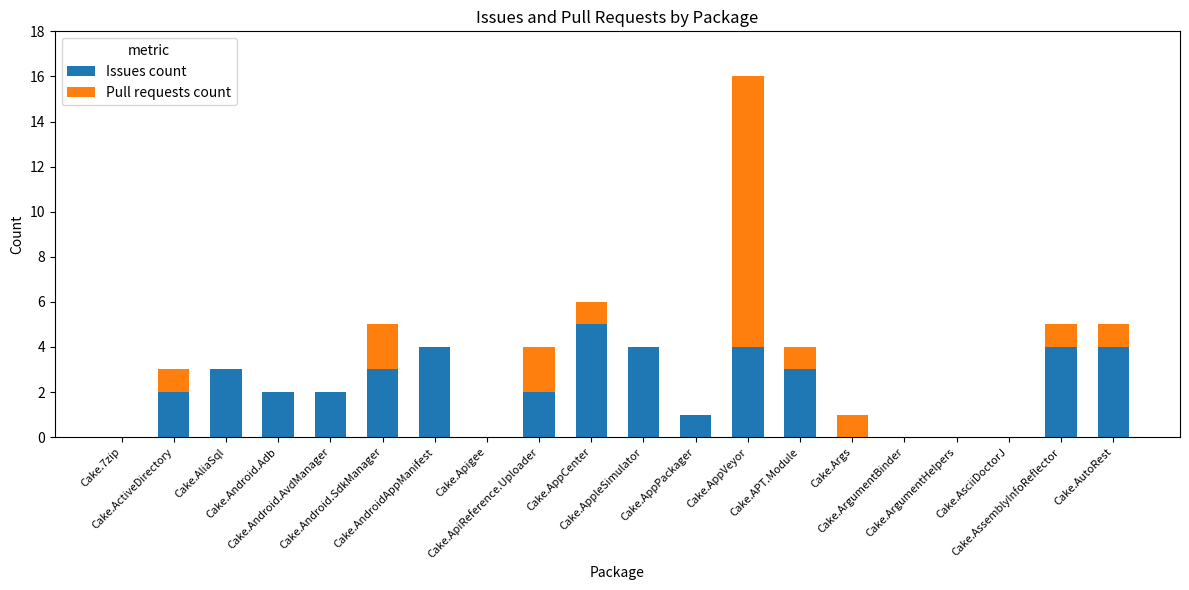

What is the maximum value for Issues count?

5